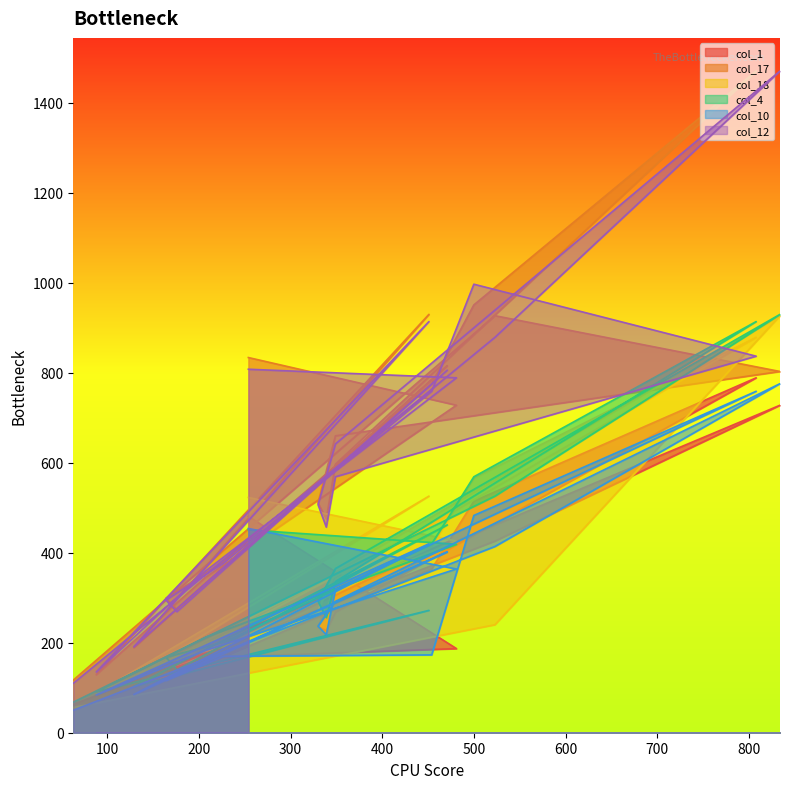

What is the sum of the col_10 values at 254 and 454?

627